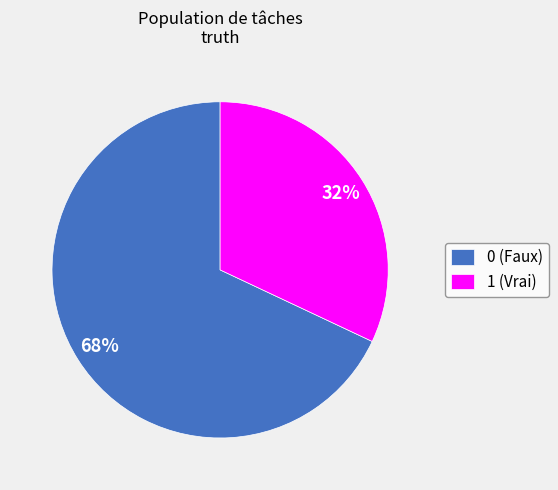

Combined, do 0 (Faux) and 1 (Vrai) account for over 50%?

Yes